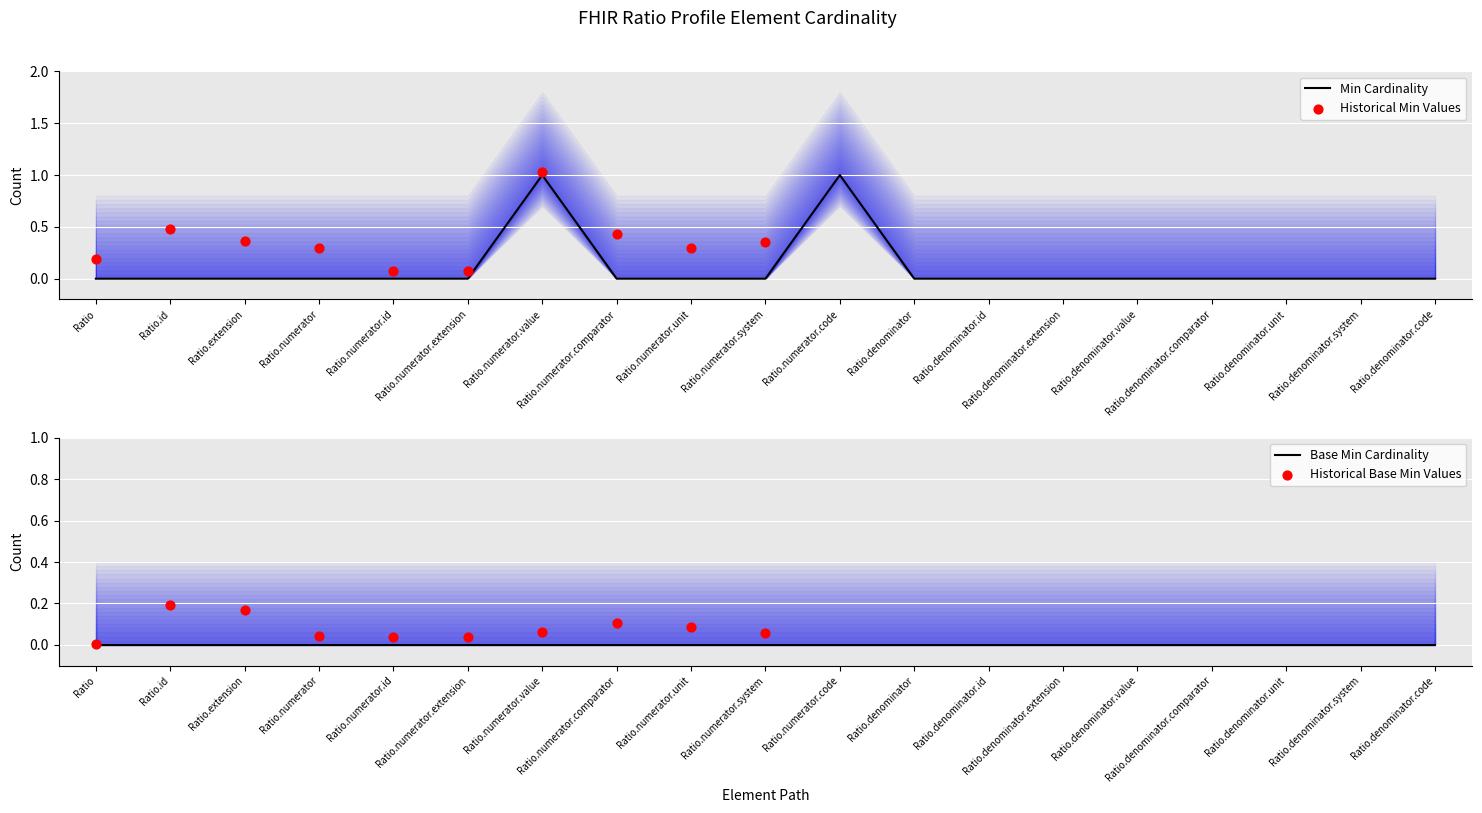

Between Ratio.numerator.comparator and Ratio.denominator, which is larger?

Ratio.numerator.comparator